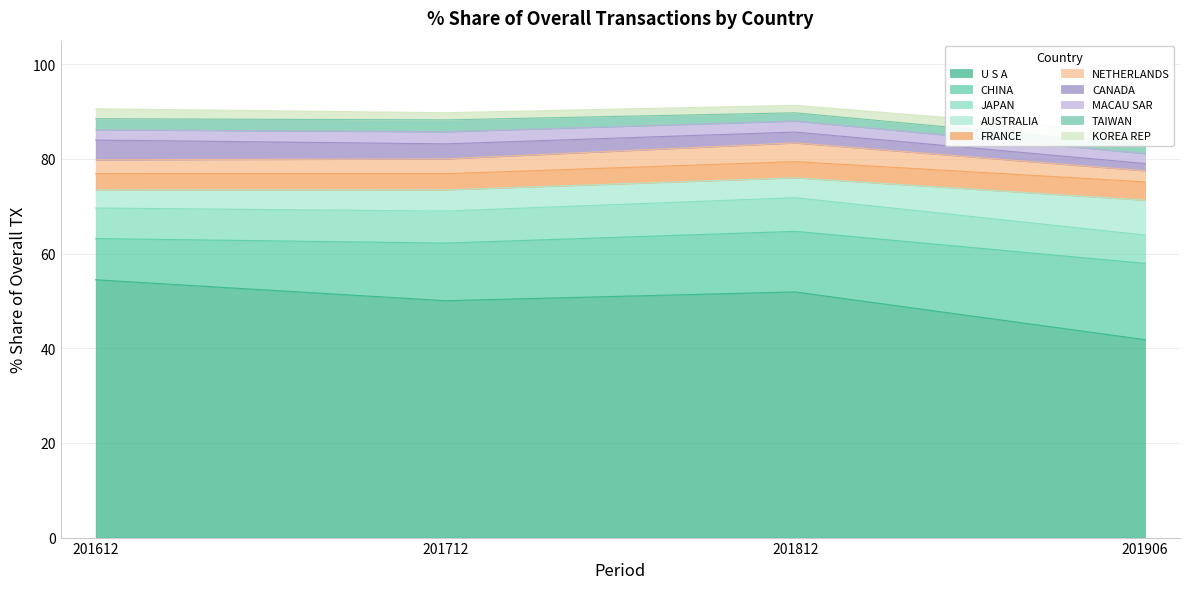

Which series has the widest spread of values?

201612_% Share